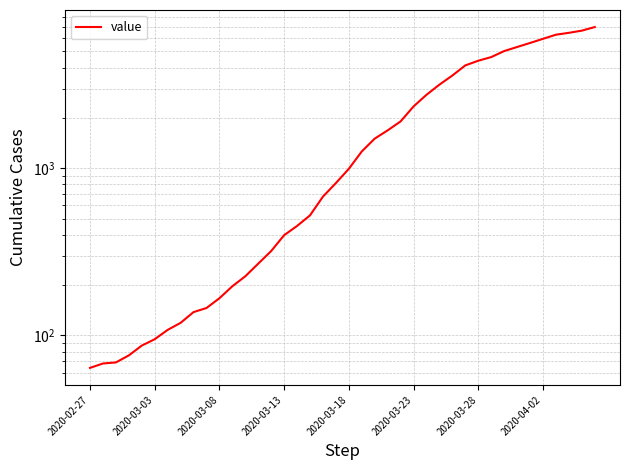

What is the approximate value at 36, to the nearest 10?

6300